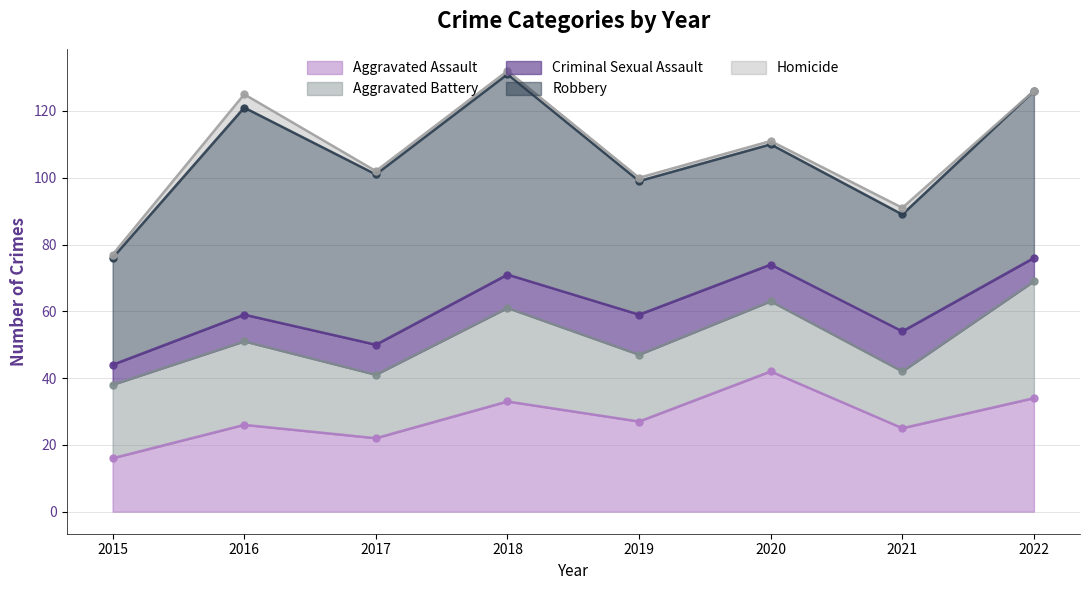

Is the value of Homicide at 2015 greater than the value of Aggravated Battery at 2017?

No